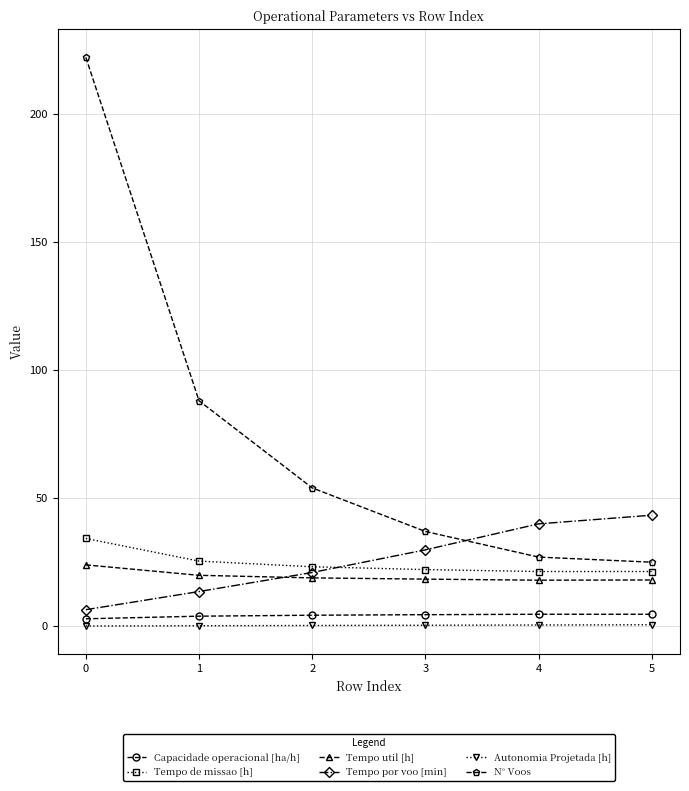

Which series has the largest total across all categories?

N° Voos